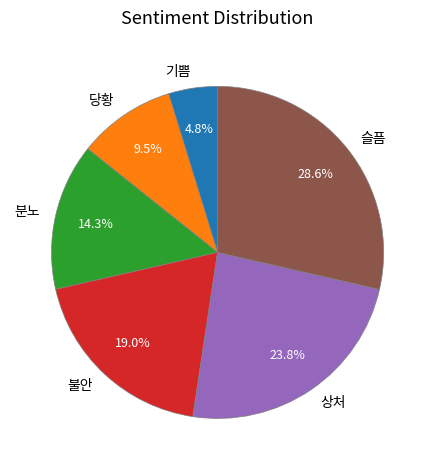

What is the smallest slice in the pie chart?

기쁨